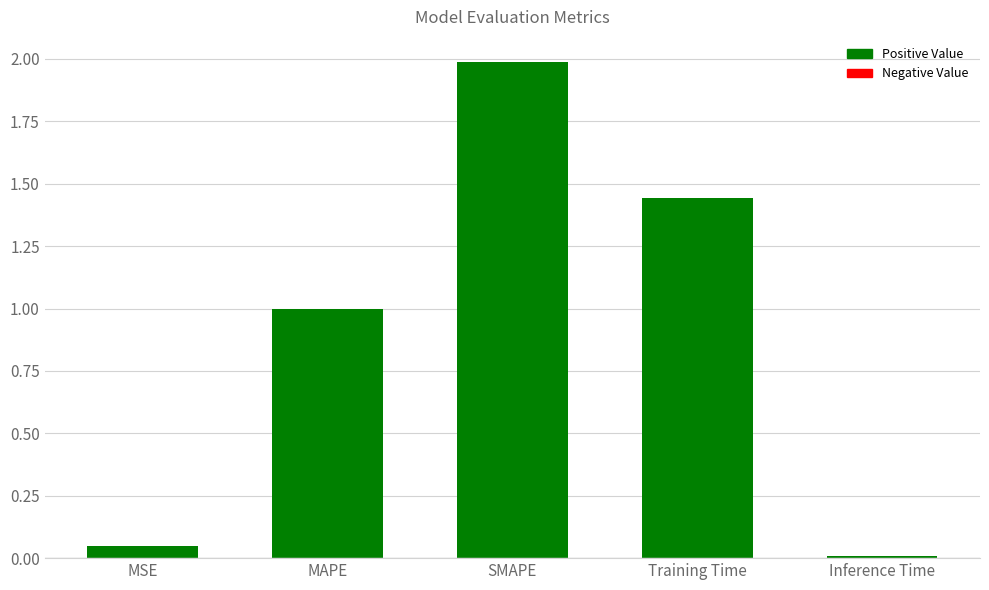

What is the label of the 1st bar from the left?

MSE